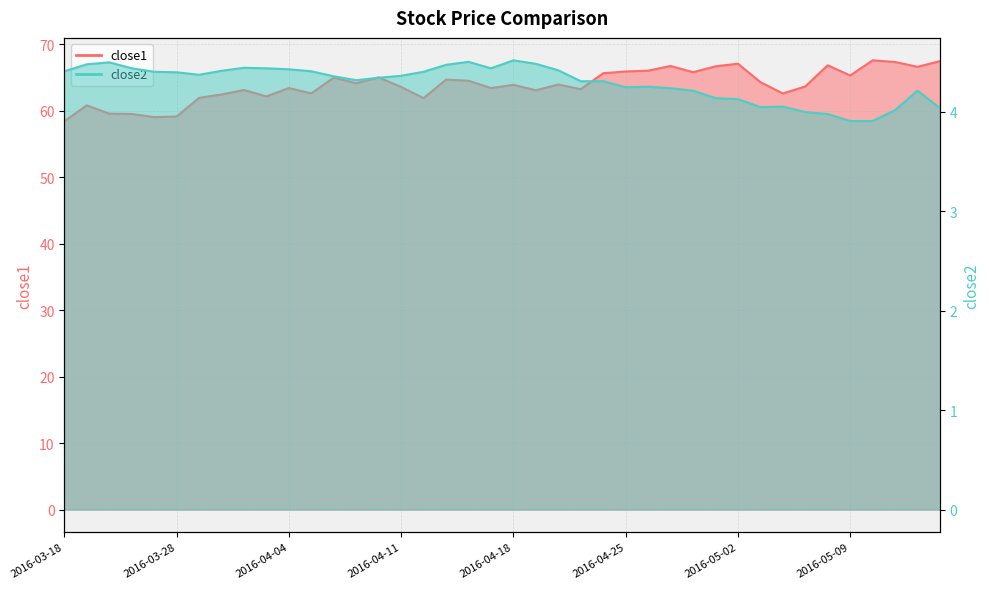

What is the maximum value shown in the chart?

67.5